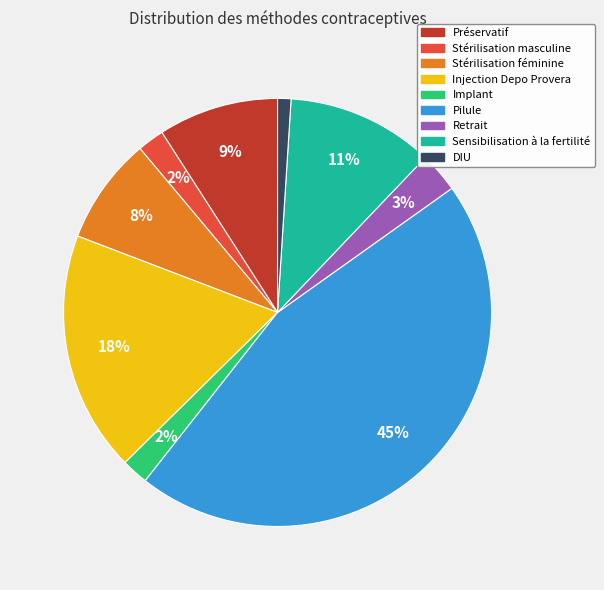

Do Pilule and Retrait together represent more than half of the pie?

No